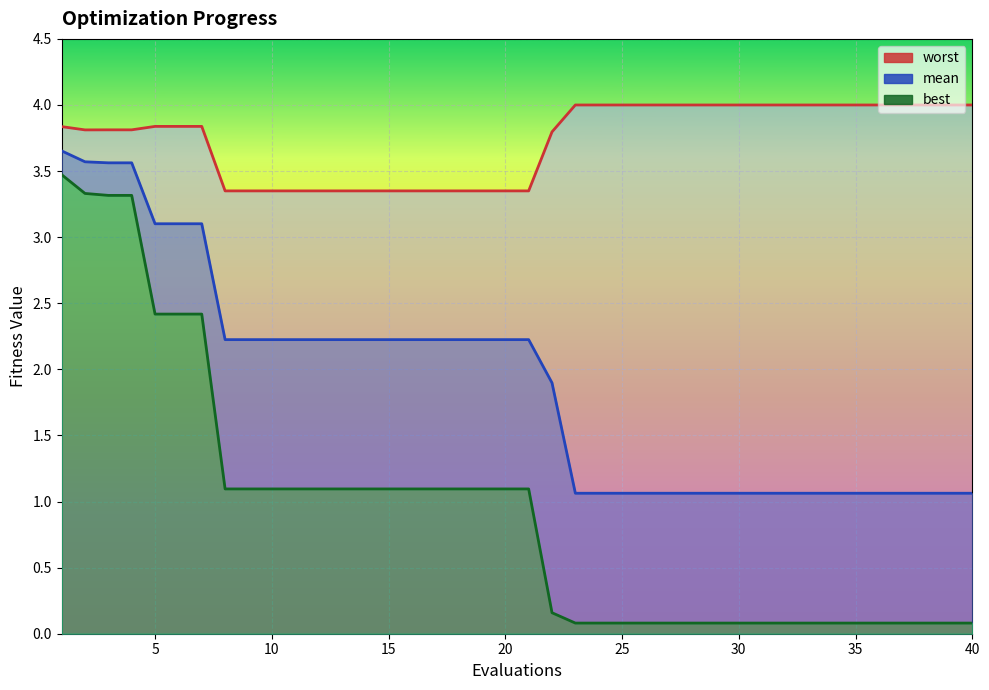

True or false: worst has a value of 3.4 at 21.

True